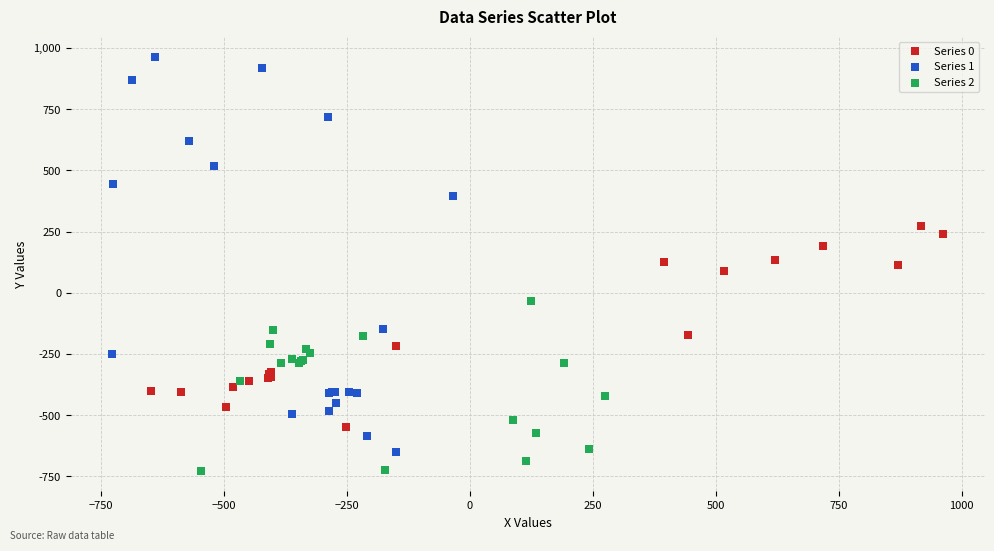

What are all the series names shown in the legend?

Series 0, Series 1, Series 2